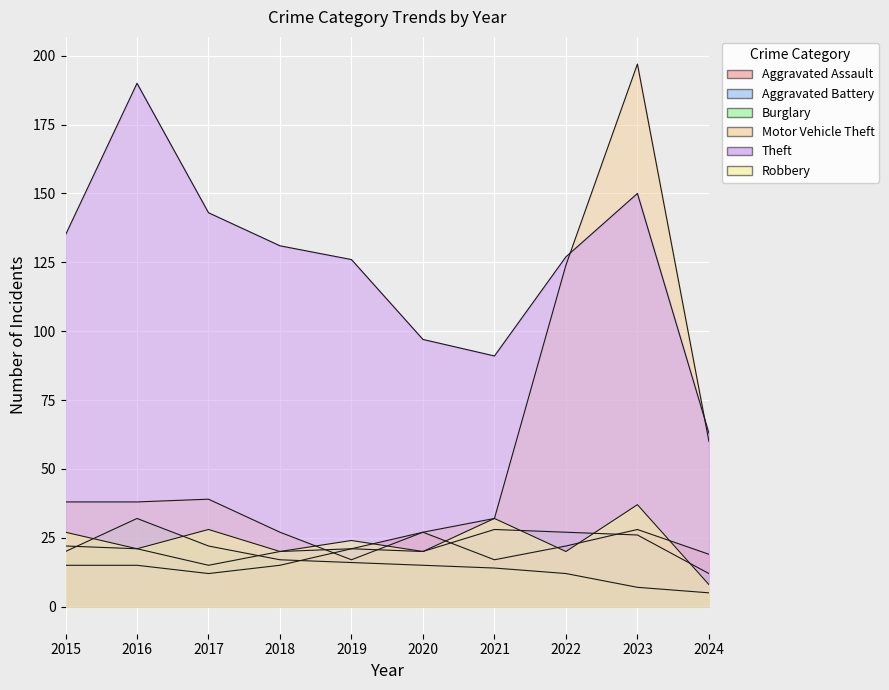

Which series has the largest range (max minus min)?

Motor Vehicle Theft